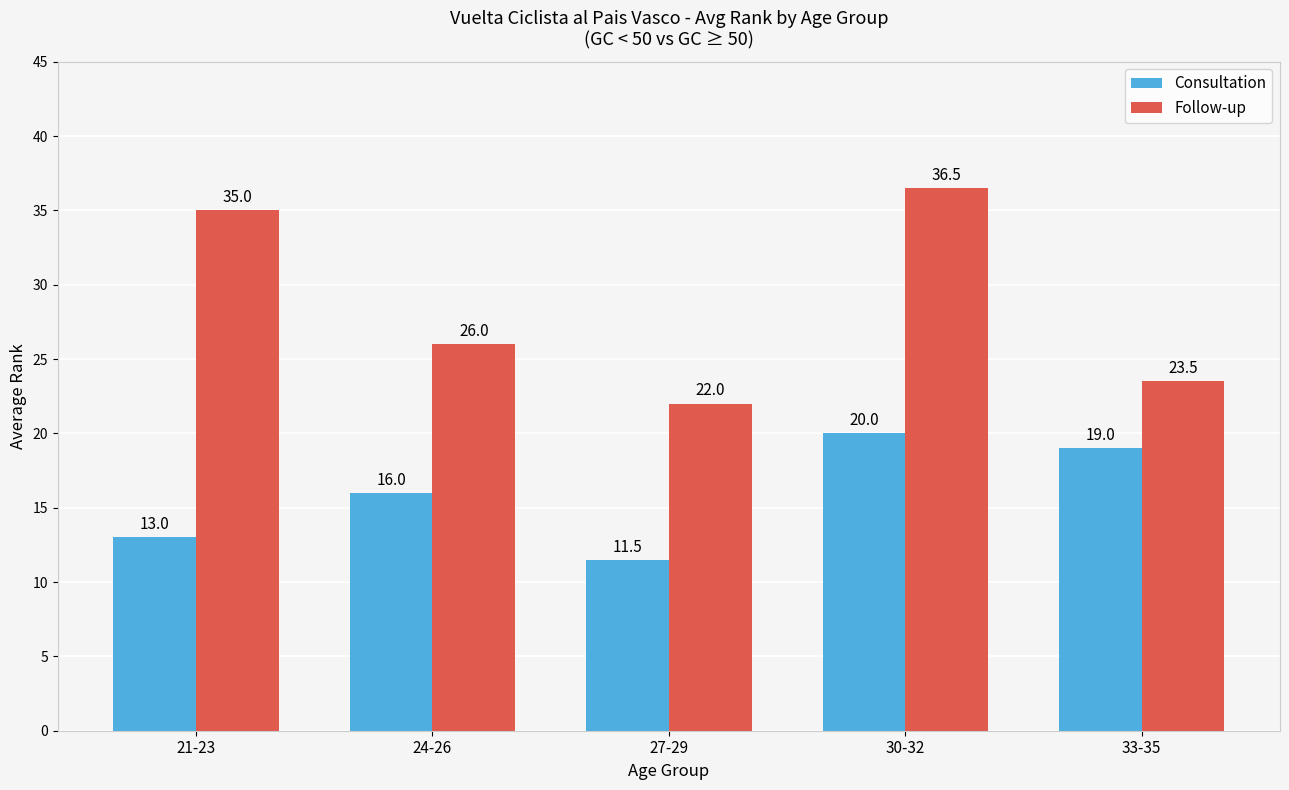

What is the spread (max minus min) of values at 30-32?

16.5